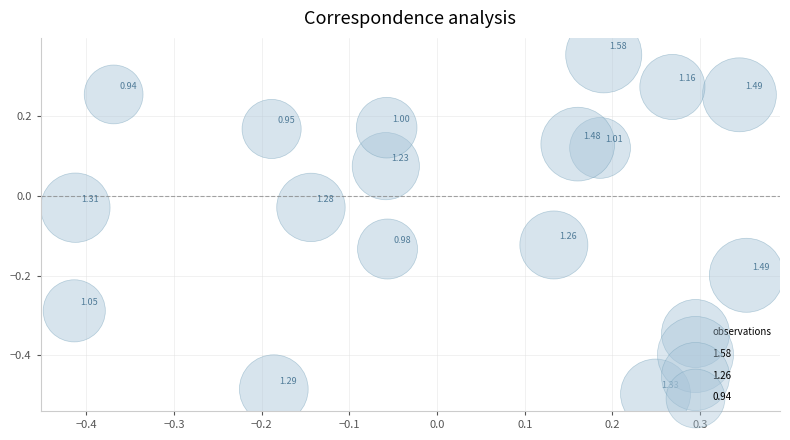

What is the range of X values (max minus min)?

0.8